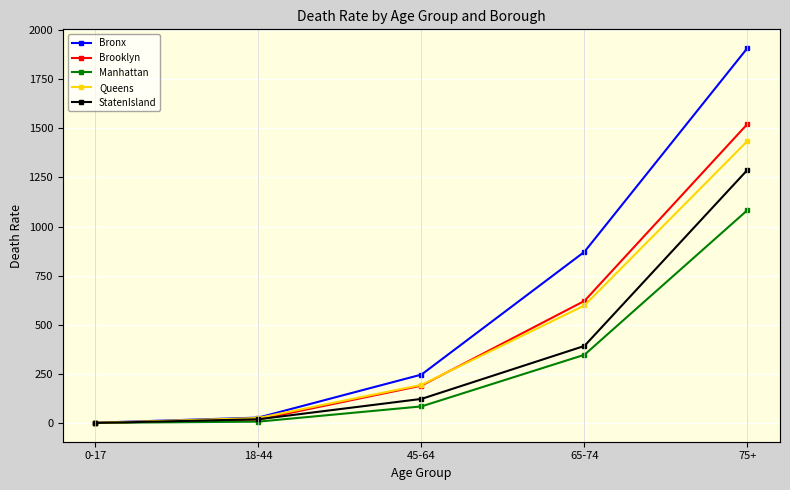

What is the spread (max minus min) of values at 18-44?

20.7